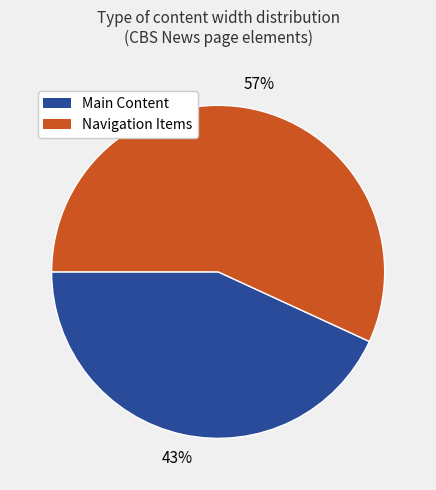

Do Main Content and Navigation Items together represent more than half of the pie?

Yes